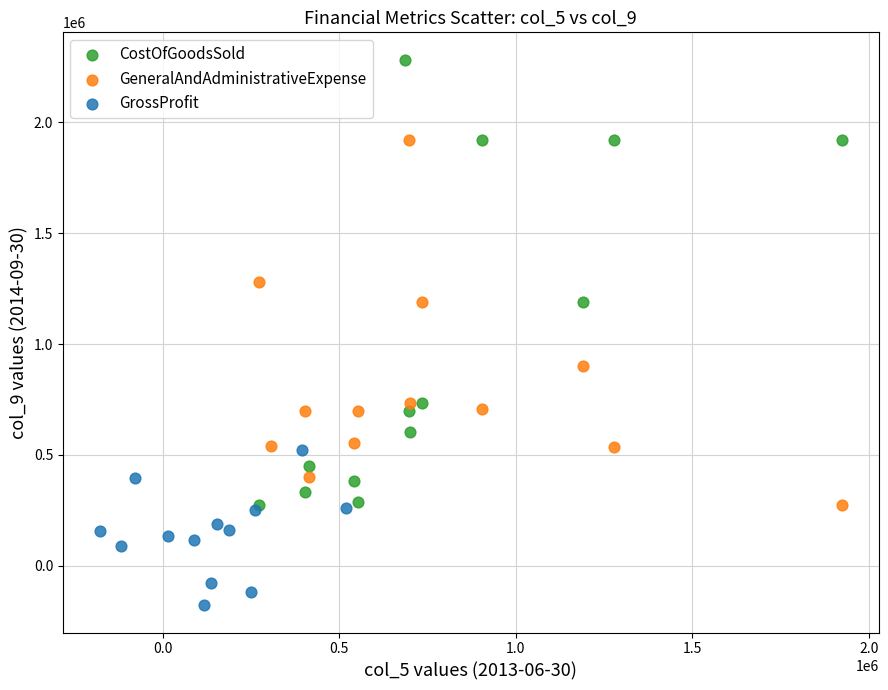

Which series has the widest spread of Y values?

CostOfGoodsSold